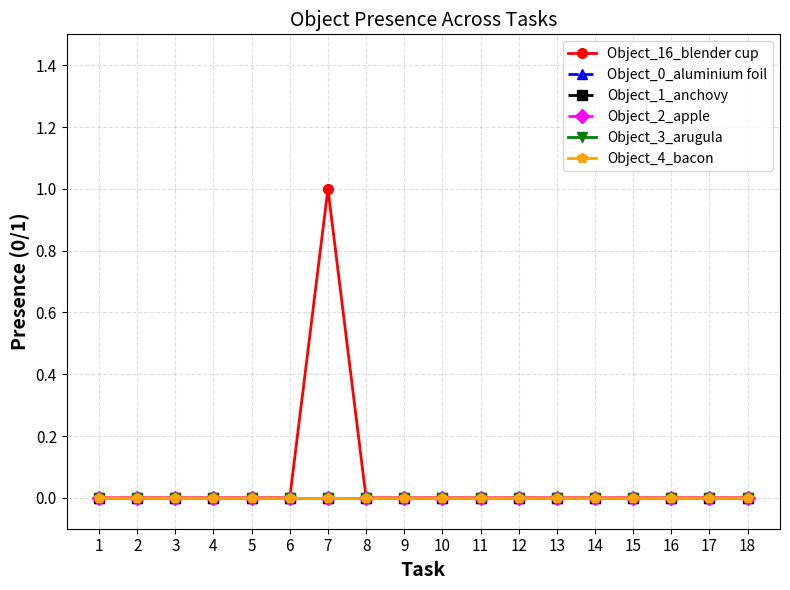

Is this an area chart (filled region under the line)?

No